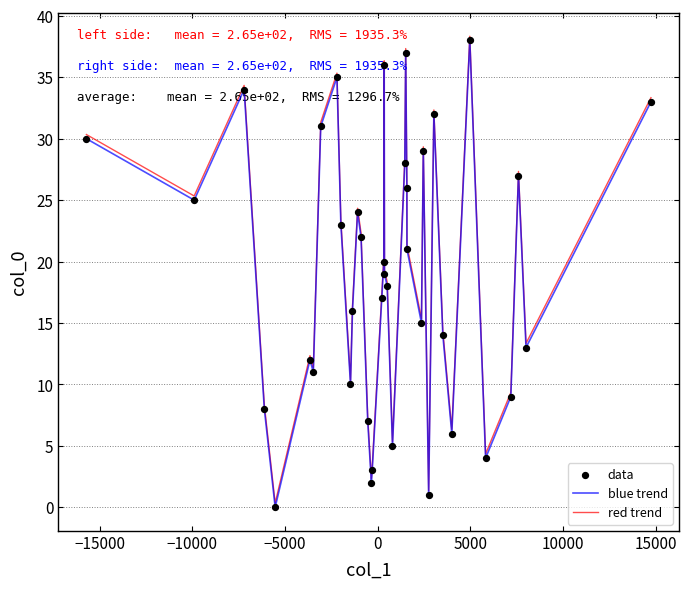

What is the maximum value shown in the chart?

38.3